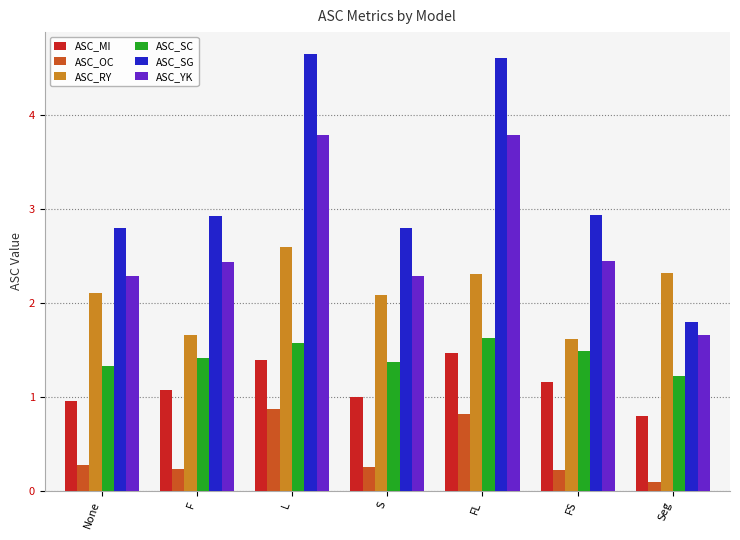

Which series has the largest total across all categories?

ASC_SG